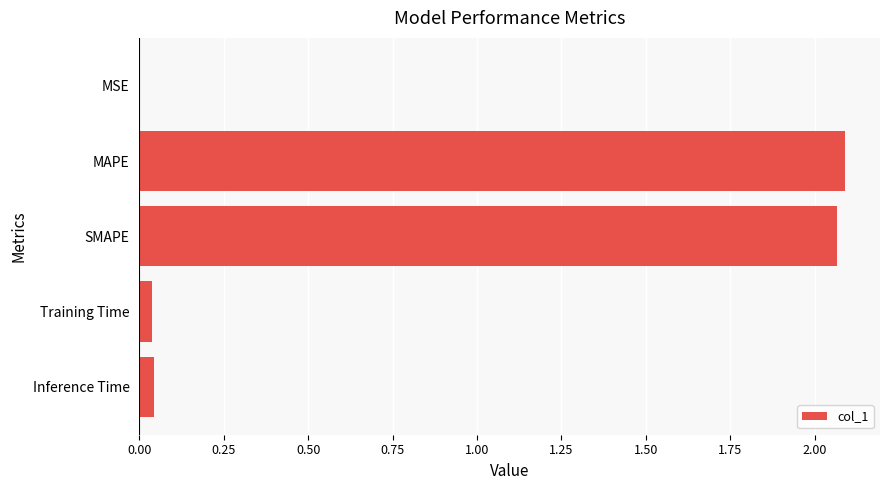

What is the sum of all values?

4.2